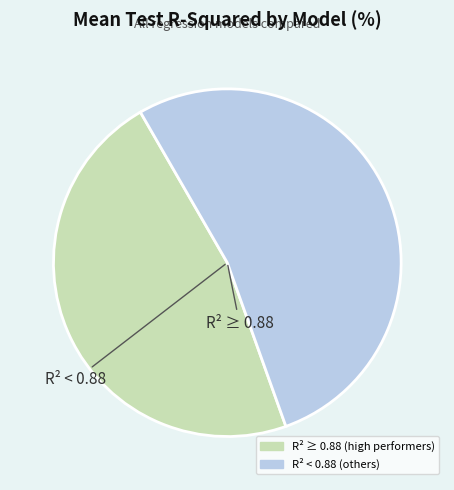

Is there any slice that represents more than half of the pie?

Yes